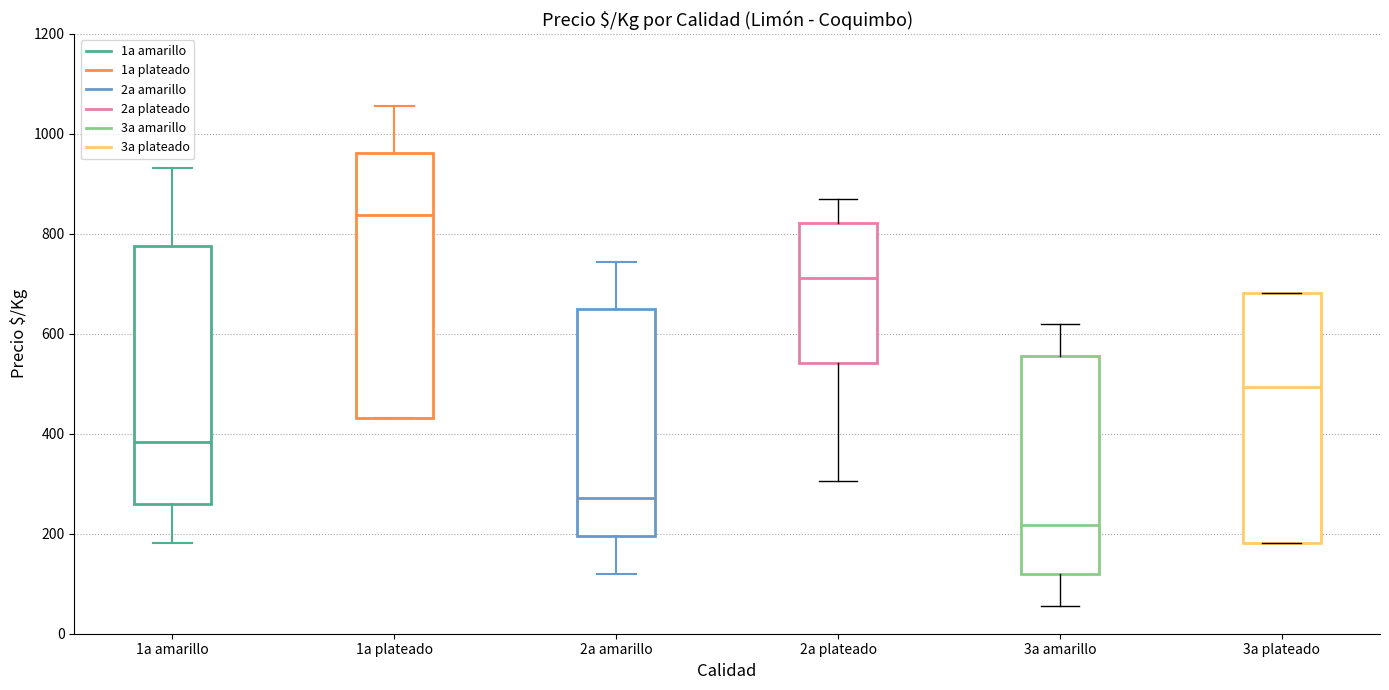

Which box's median line is the highest?

1a plateado